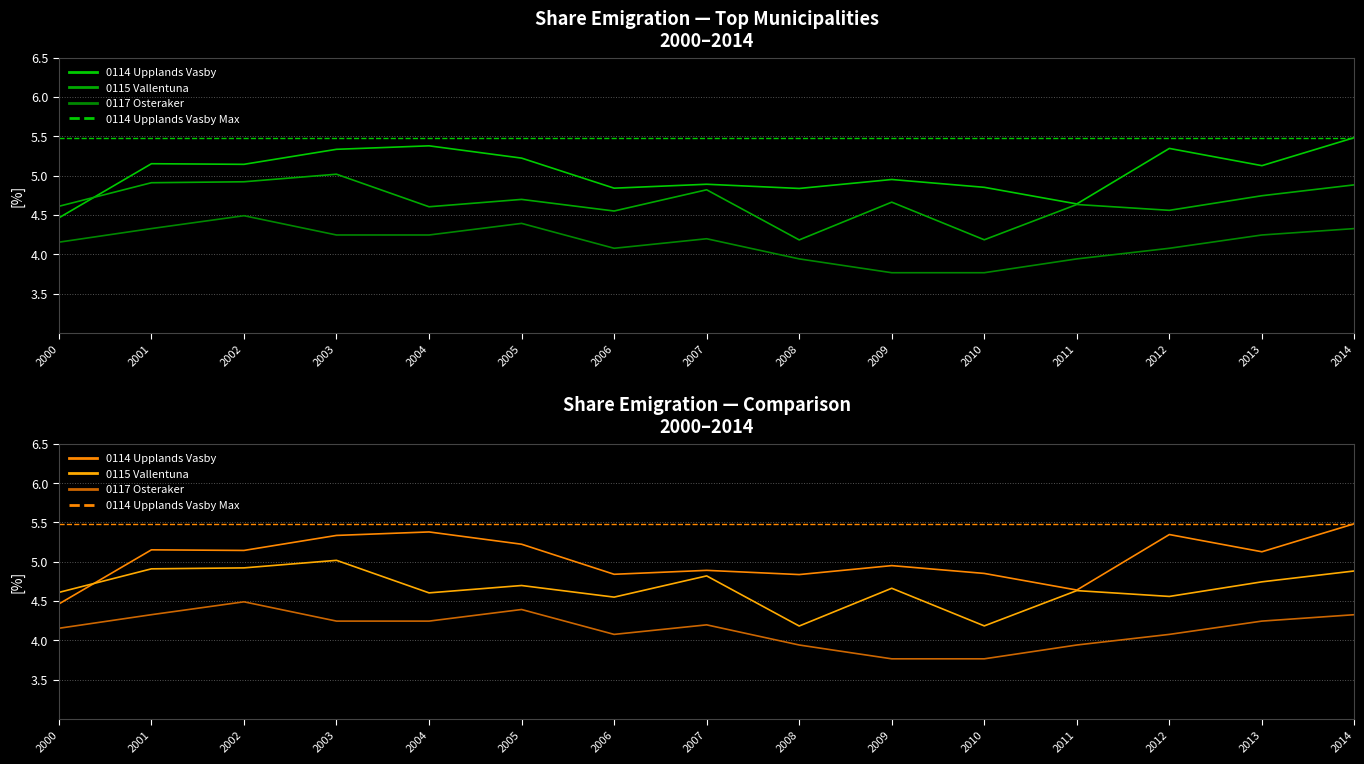

Where do 0115_vallentuna and 0114_upplands_vasby first cross each other?

2000 and 2001